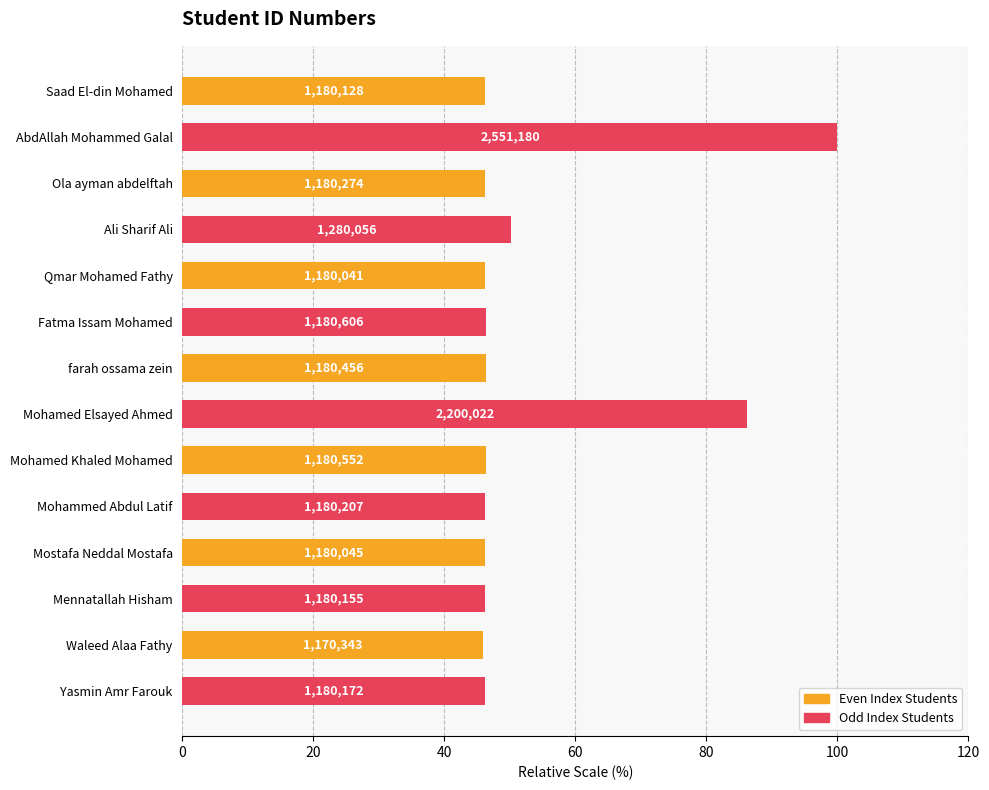

What is the difference between the maximum and minimum values?

54.1